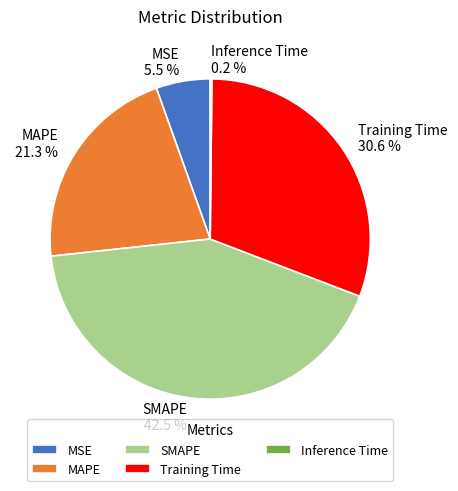

The SMAPE slice represents 56% of the pie. True or false?

False